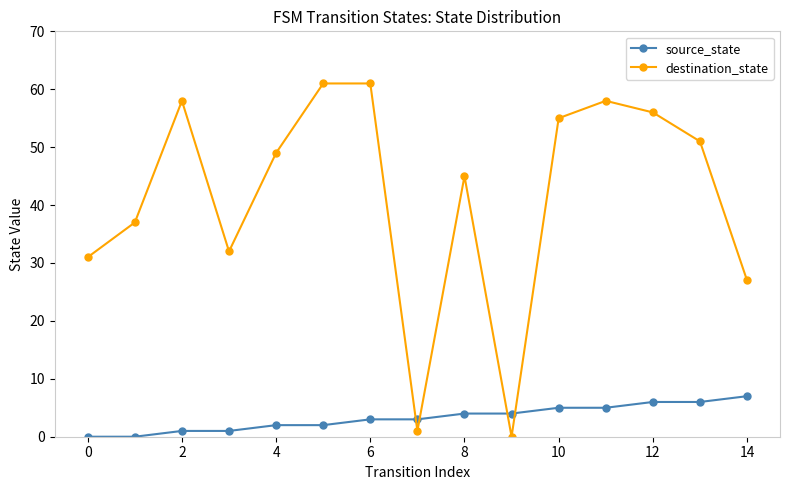

Rank the series by their average value, from lowest to highest.

source_state, destination_state